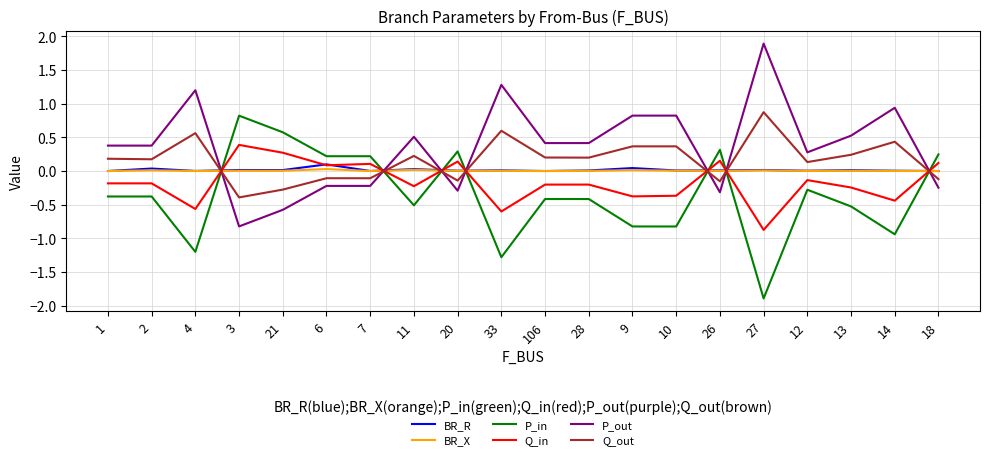

Count the number of categories in the chart.

20